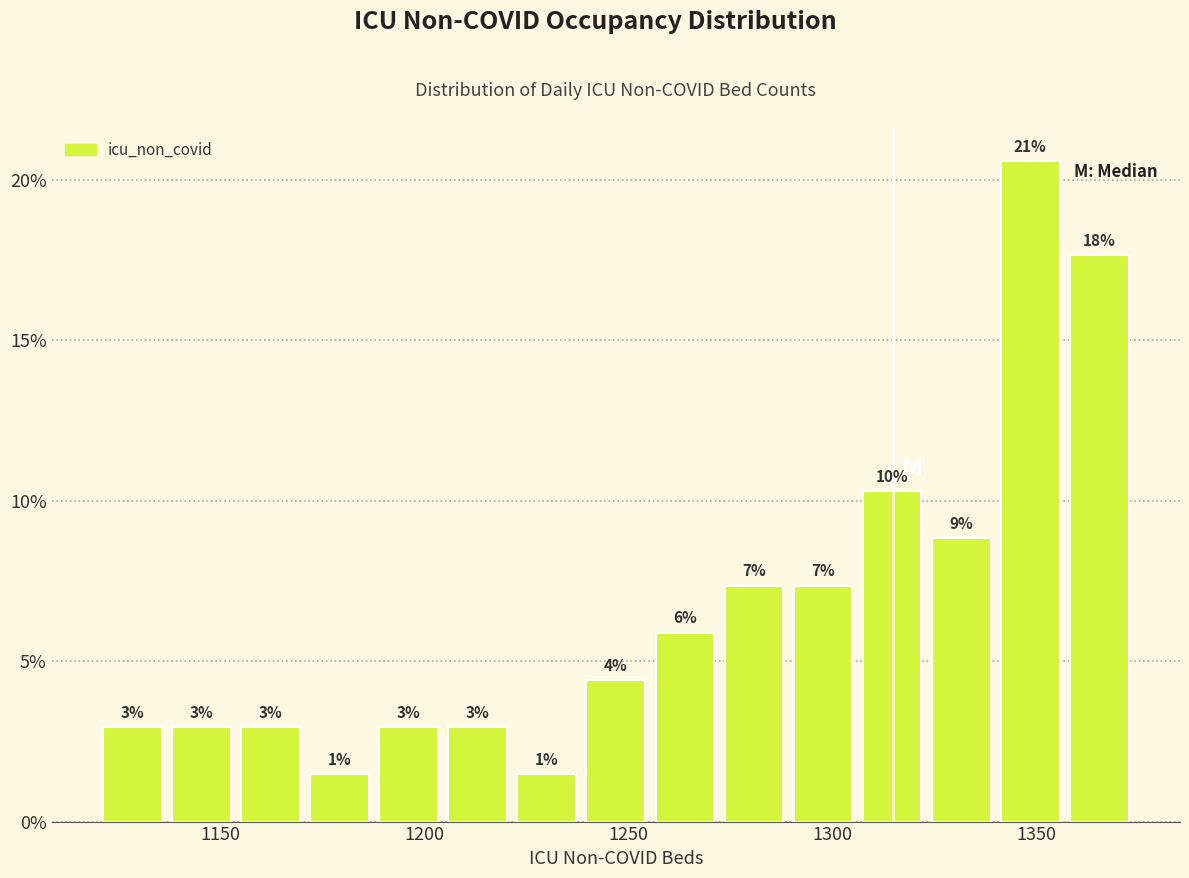

Read against the x-axis, roughly where is the centre of the tallest bar?

1350